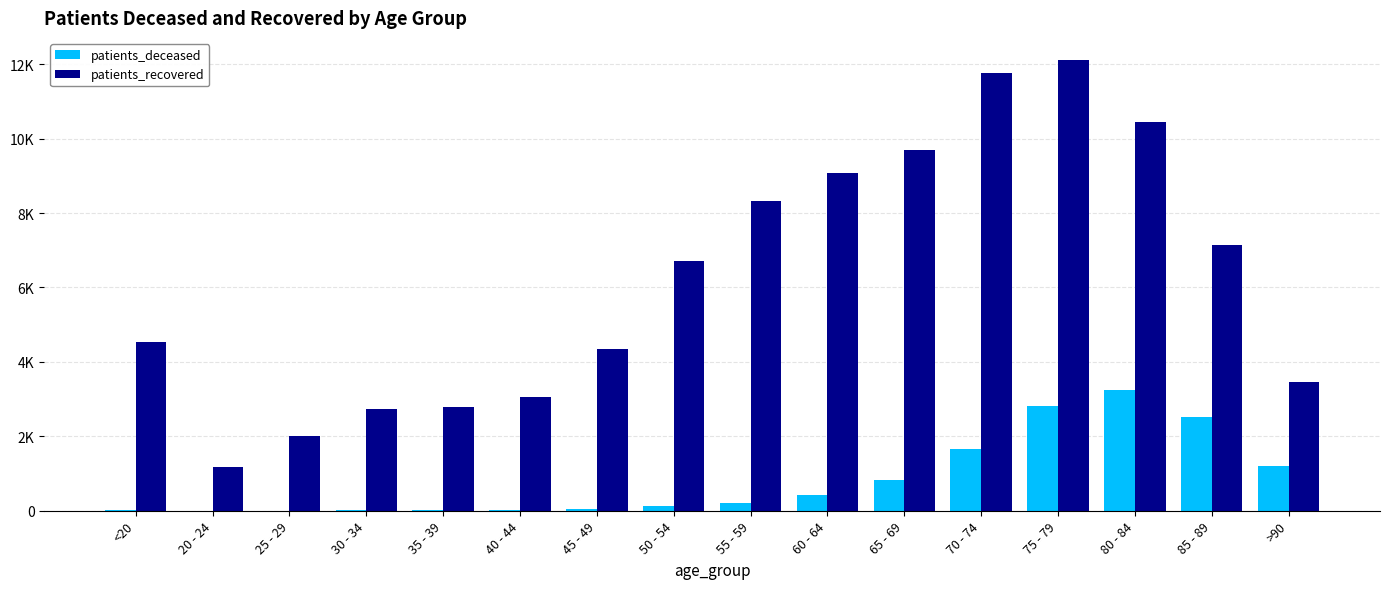

Reading left to right, what are all the values shown in this chart?

patients_deceased: 16	4	3	16	18	24	47	124	220	423	837	1670	2817	3239	2513	1197
patients_recovered: 4535	1185	2009	2735	2782	3049	4349	6722	8313	9088	9693	11769	12101	10454	7144	3462